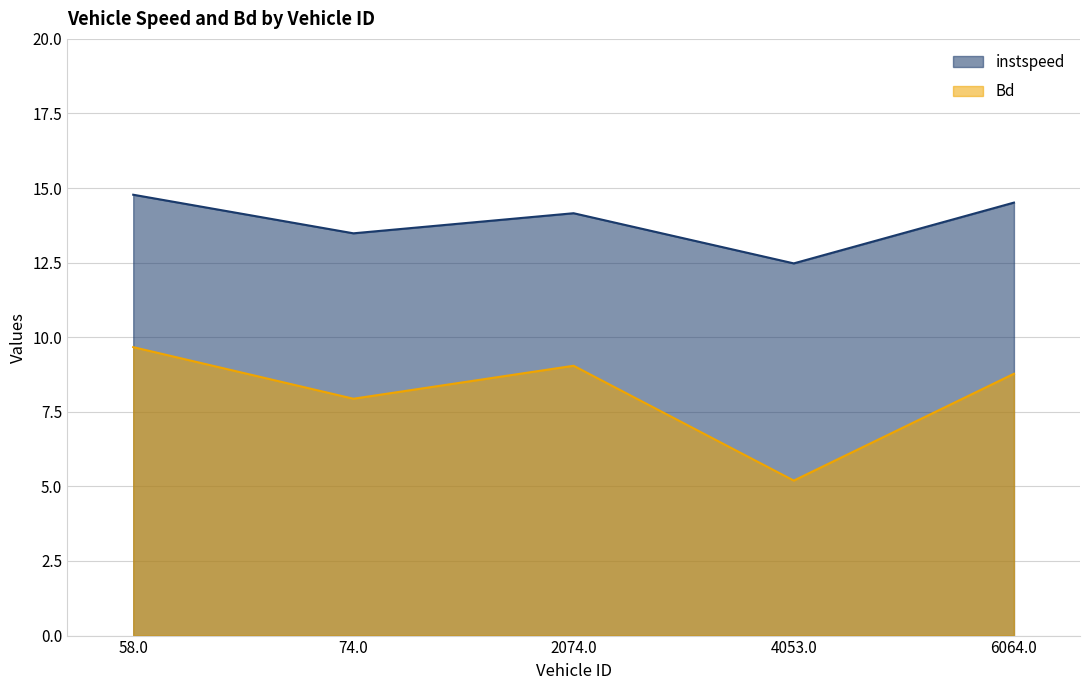

At which label does Bd first exceed 8?

58.0